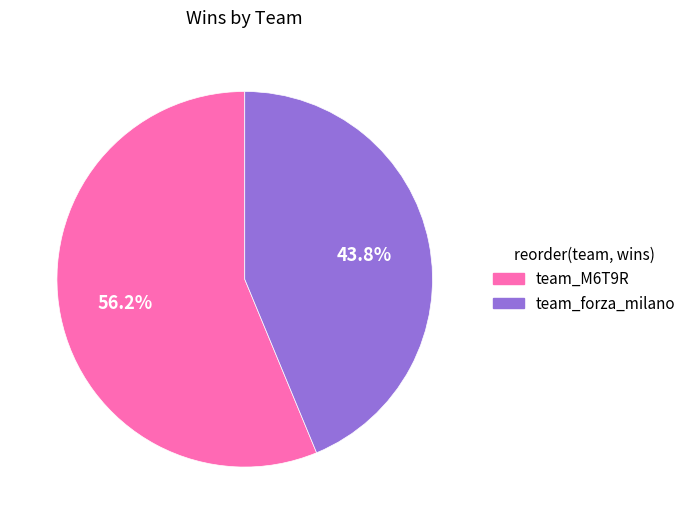

Between team_forza_milano and team_M6T9R, which is larger?

team_M6T9R